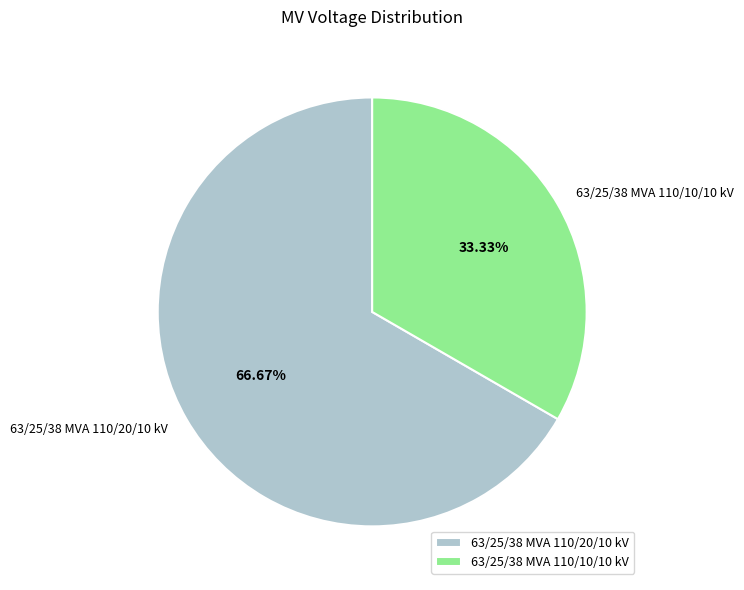

Which slice represents more than half of the pie?

63/25/38 MVA 110/20/10 kV